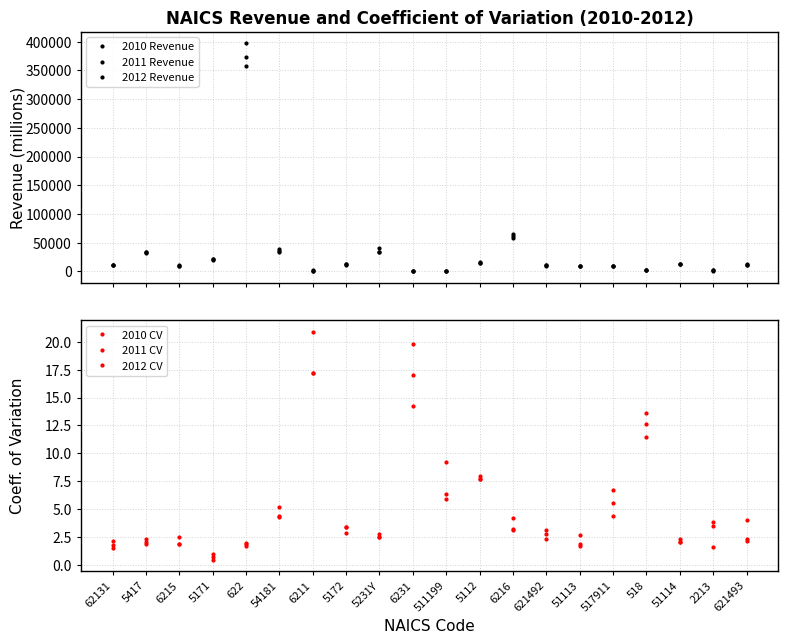

How many times do 2010 CV and 2011 CV cross each other?

5